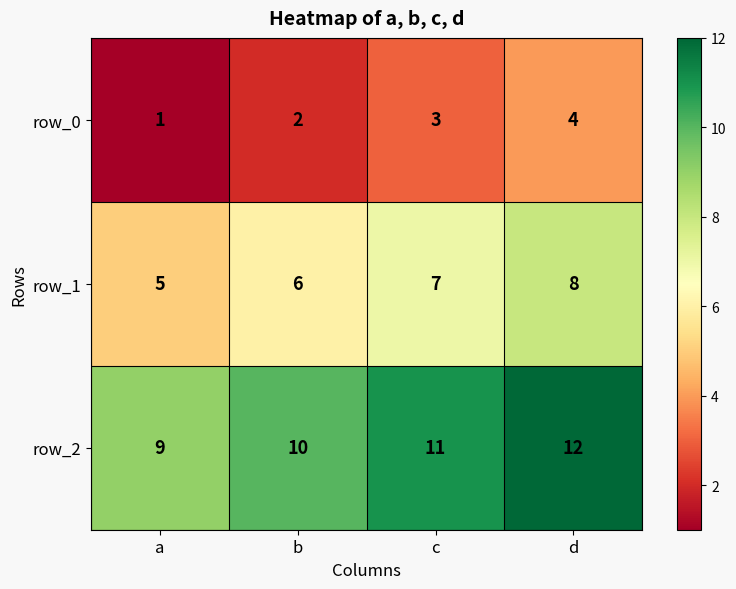

What is the difference between the maximum and minimum values in the row_0 series?

3